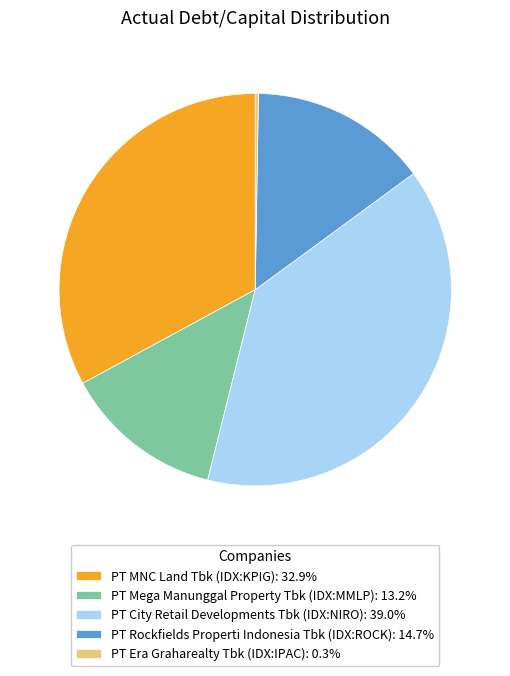

Do PT Rockfields Properti Indonesia Tbk (IDX:ROCK) and PT Mega Manunggal Property Tbk (IDX:MMLP) together represent more than half of the pie?

No